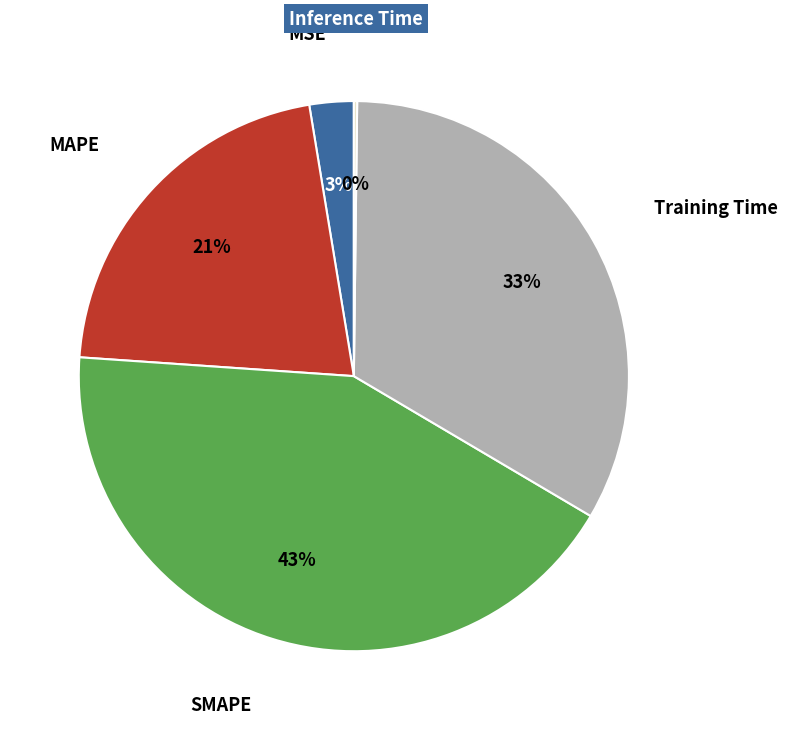

Is there any slice that represents more than half of the pie?

No